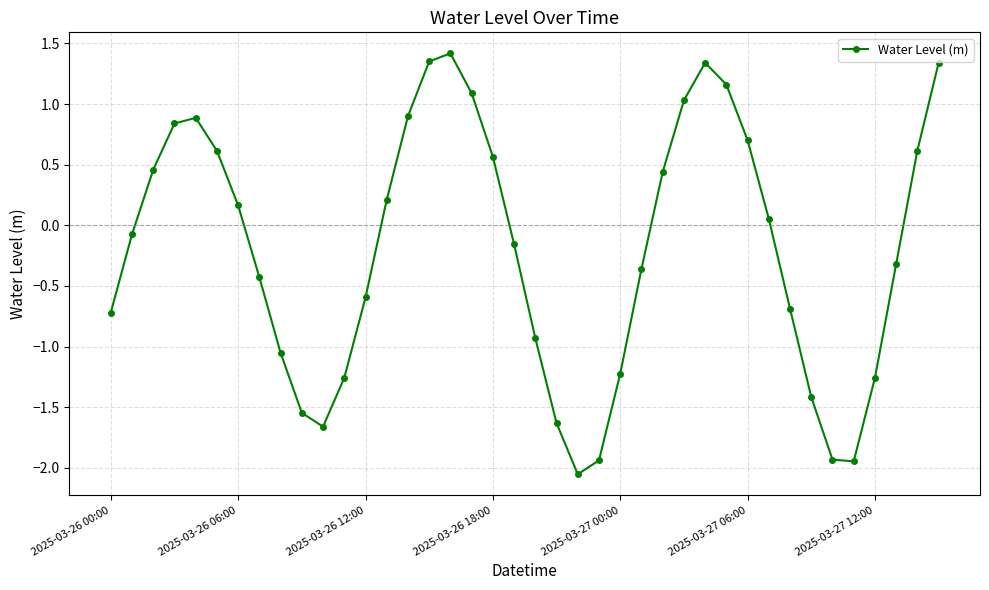

What is the value of the 21st point from the left?

-0.9